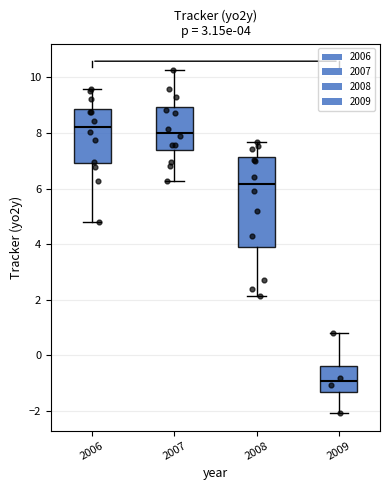

Comparing the boxes themselves (not the whiskers), which one is the tallest?

2008